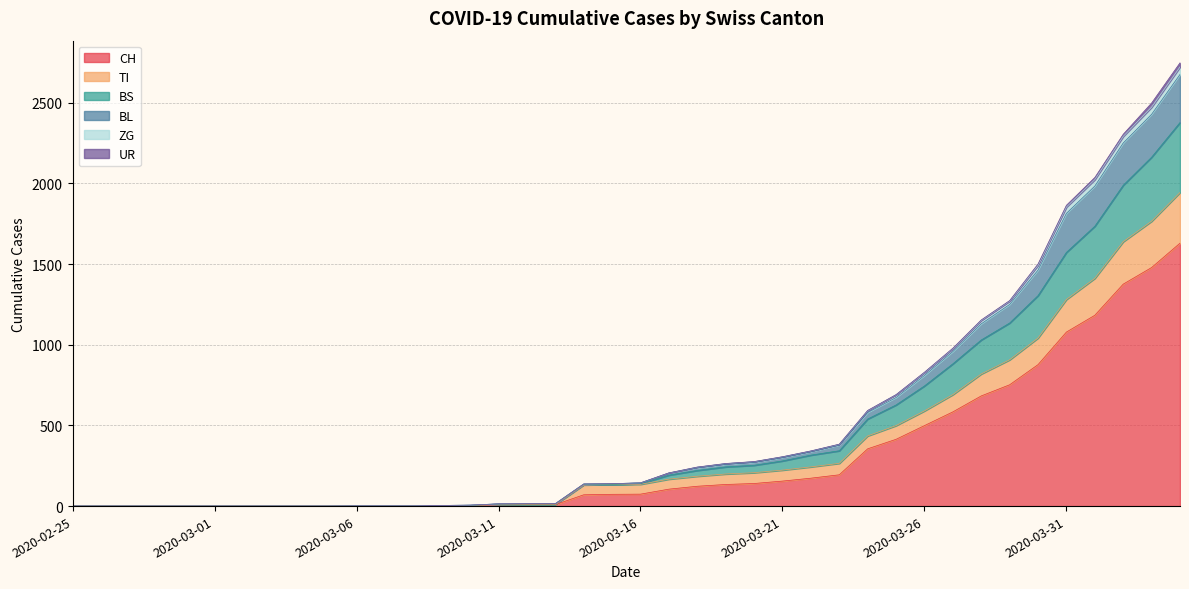

At which label does BS reach its peak?

2020-04-04